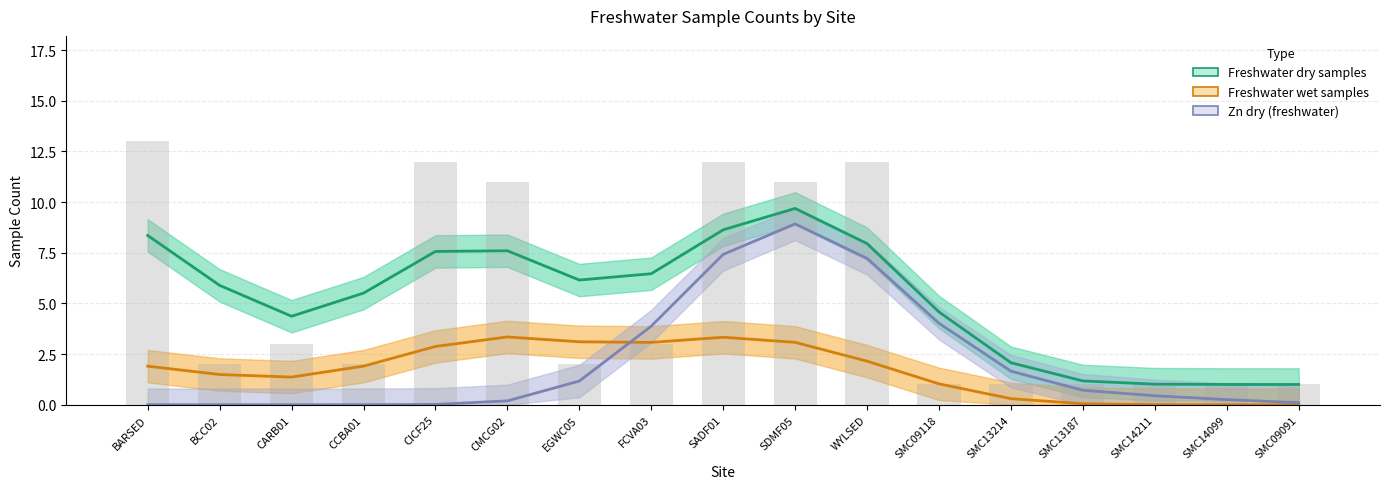

At which label does Freshwater dry samples first exceed 5?

BARSED